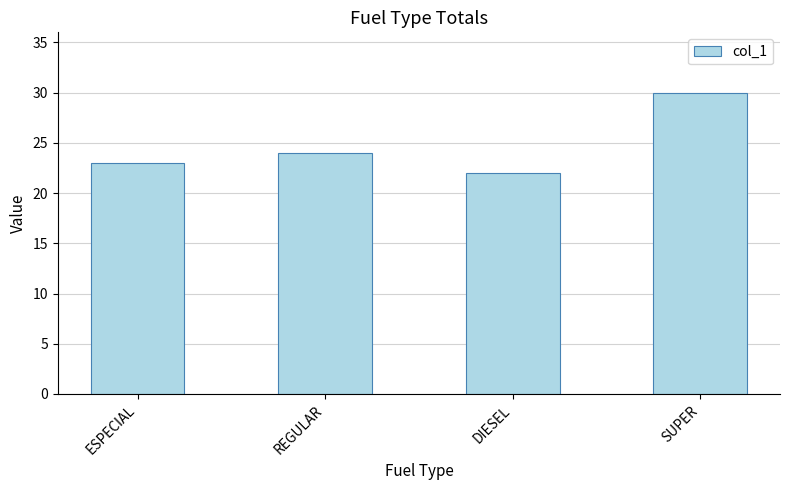

What is the difference between the maximum and minimum values?

8